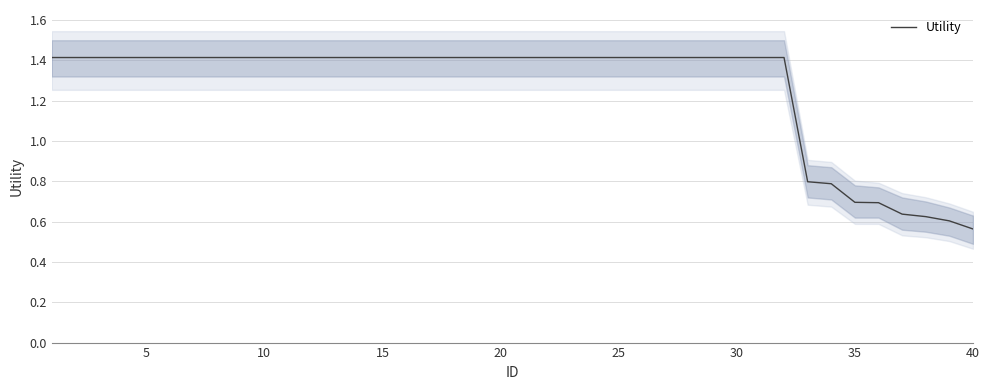

What is the minimum value shown in the chart?

0.6